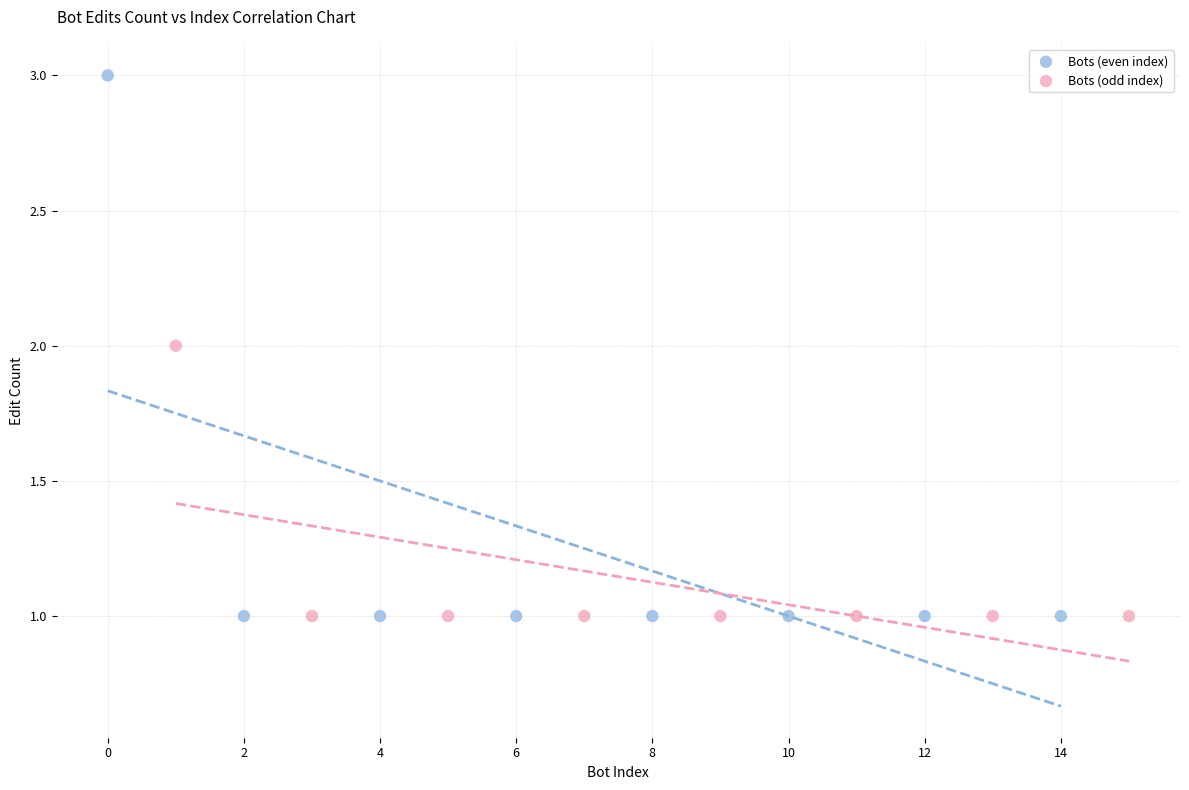

Which series contains the highest Y value?

Bots (even index)